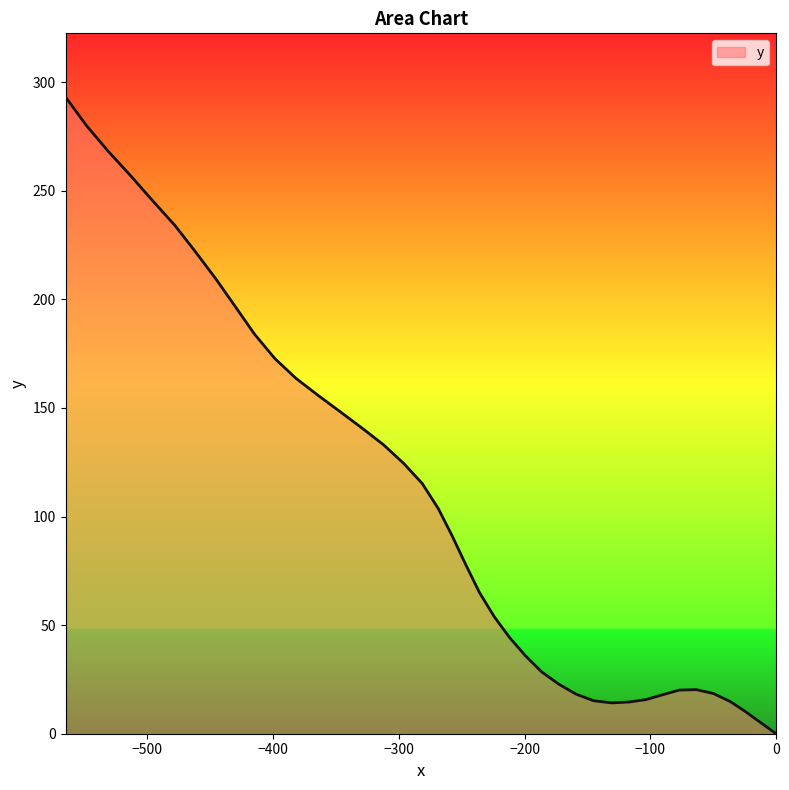

What is the difference between the maximum and minimum values?

293.2